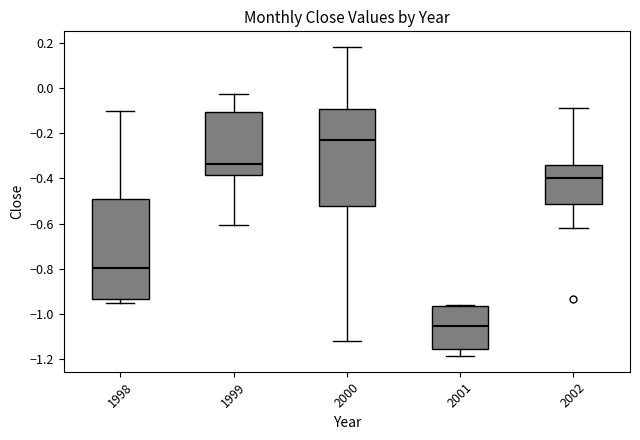

Reading left to right, read every box against the y-axis: the position of its median line, the range the box covers, and the ends of its whiskers. The values are not printed on the chart, so give them approximately, as read against the axis.

1998: median -0.80, box -0.94 to -0.50, whiskers -0.96 to -0.10
1999: median -0.34, box -0.38 to -0.10, whiskers -0.60 to -0.02
2000: median -0.22, box -0.52 to -0.10, whiskers -1.12 to 0.18
2001: median -1.06, box -1.16 to -0.96, whiskers -1.18 to -0.96
2002: median -0.40, box -0.52 to -0.34, whiskers -0.62 to -0.08